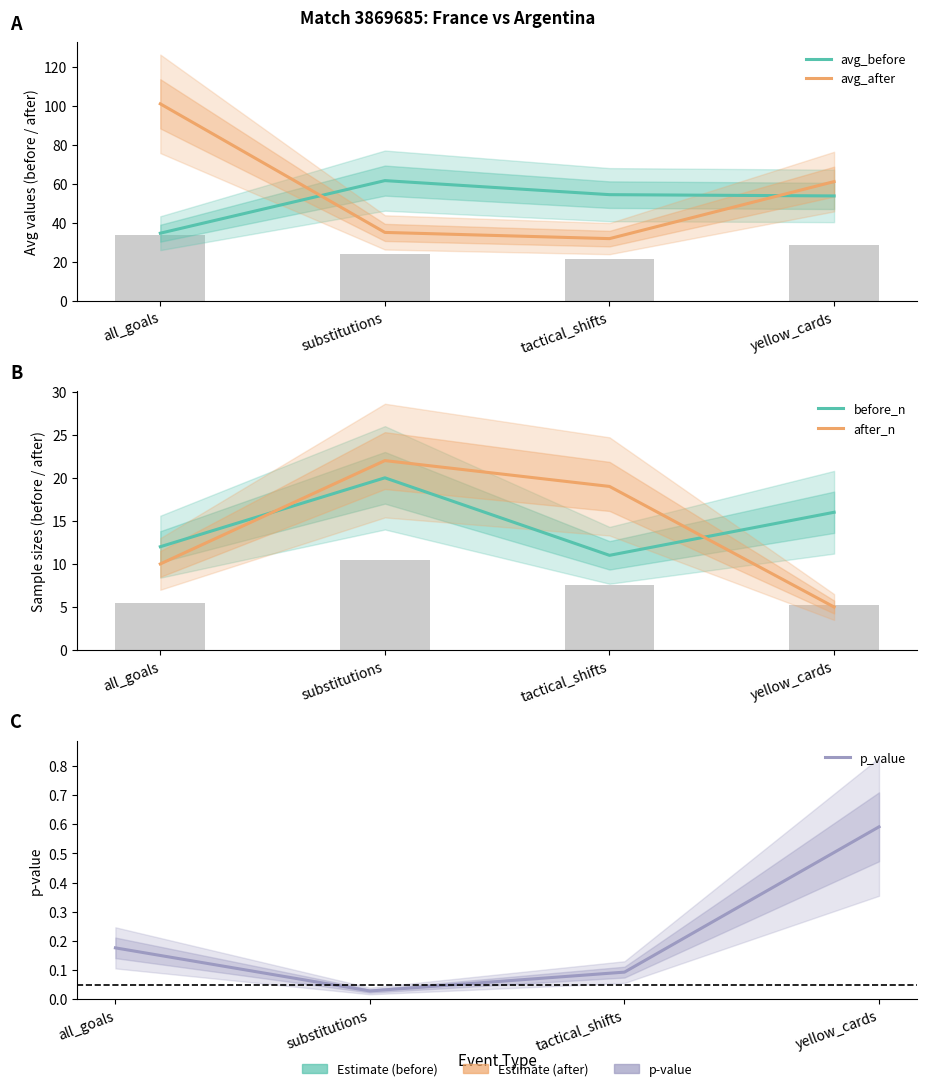

Which series has the largest total across all categories?

avg_after